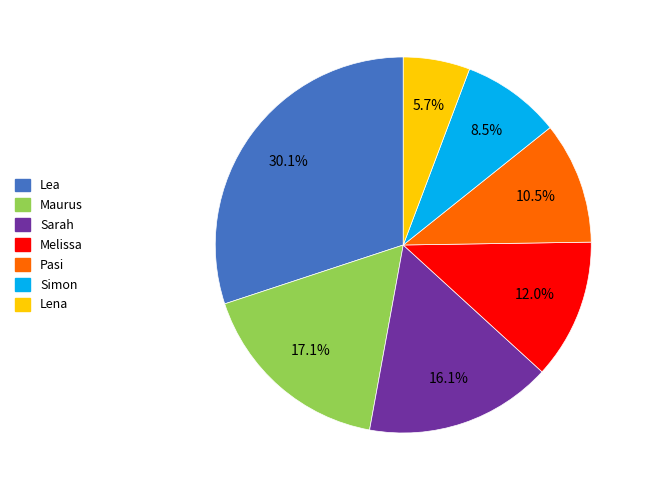

Approximately how many times larger is the value at Sarah compared to Maurus?

0.9